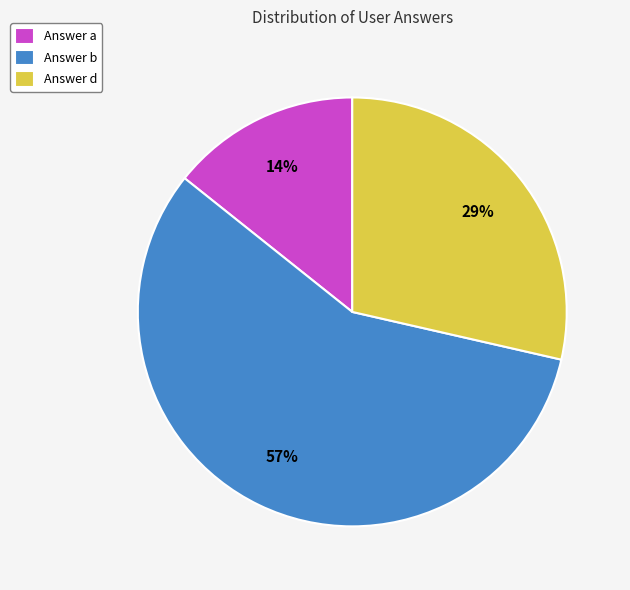

To the nearest percent, what is the combined percentage of Answer a and Answer b?

71%